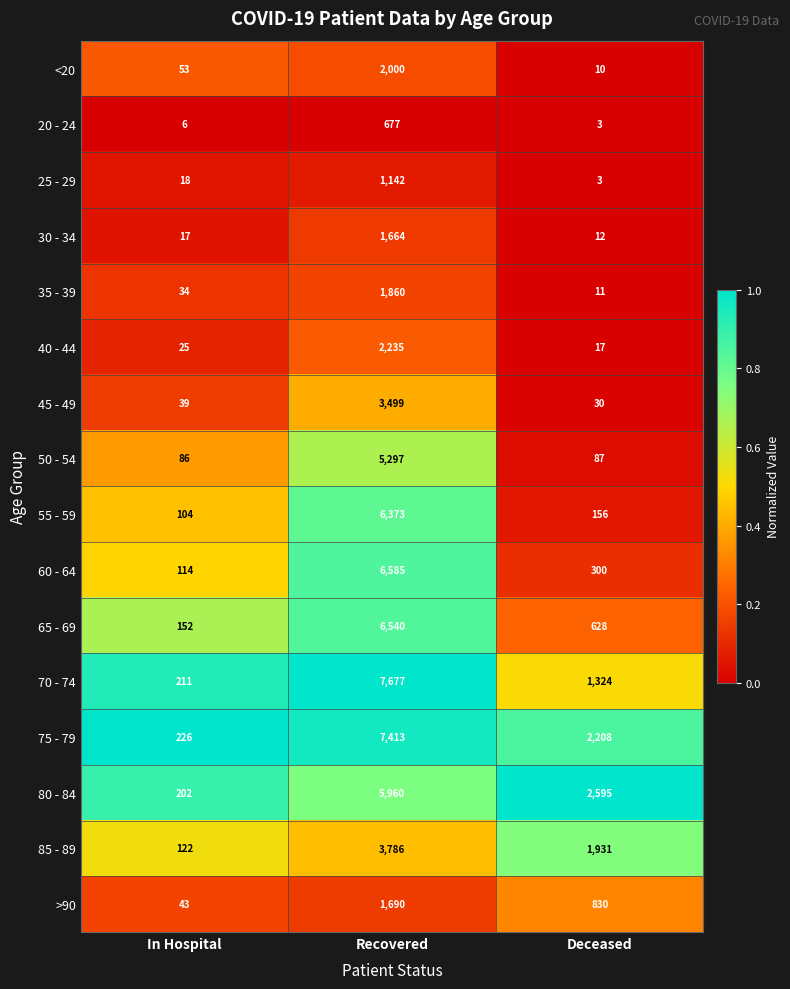

What is the average value of the 45 - 49 series?

1189